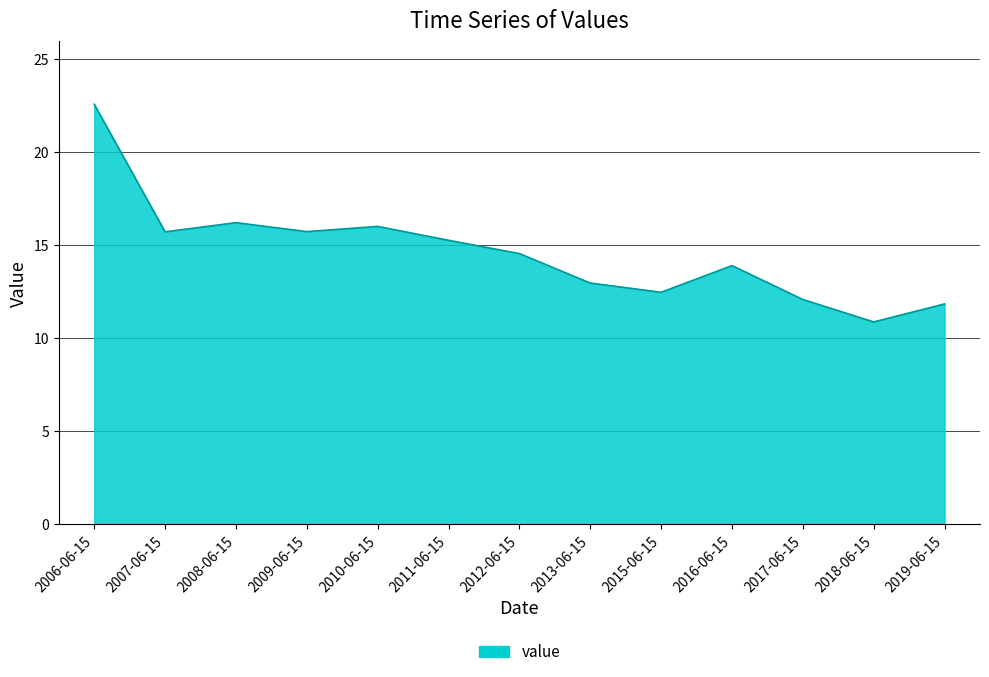

What value does the data have at 2006-06-15?

22.6